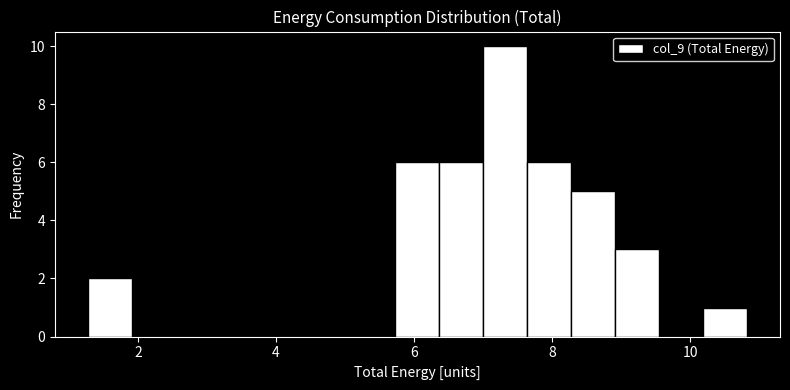

Around what value on the x-axis is the tallest bar? Give the approximate position of its centre, as read against the axis.

7.4